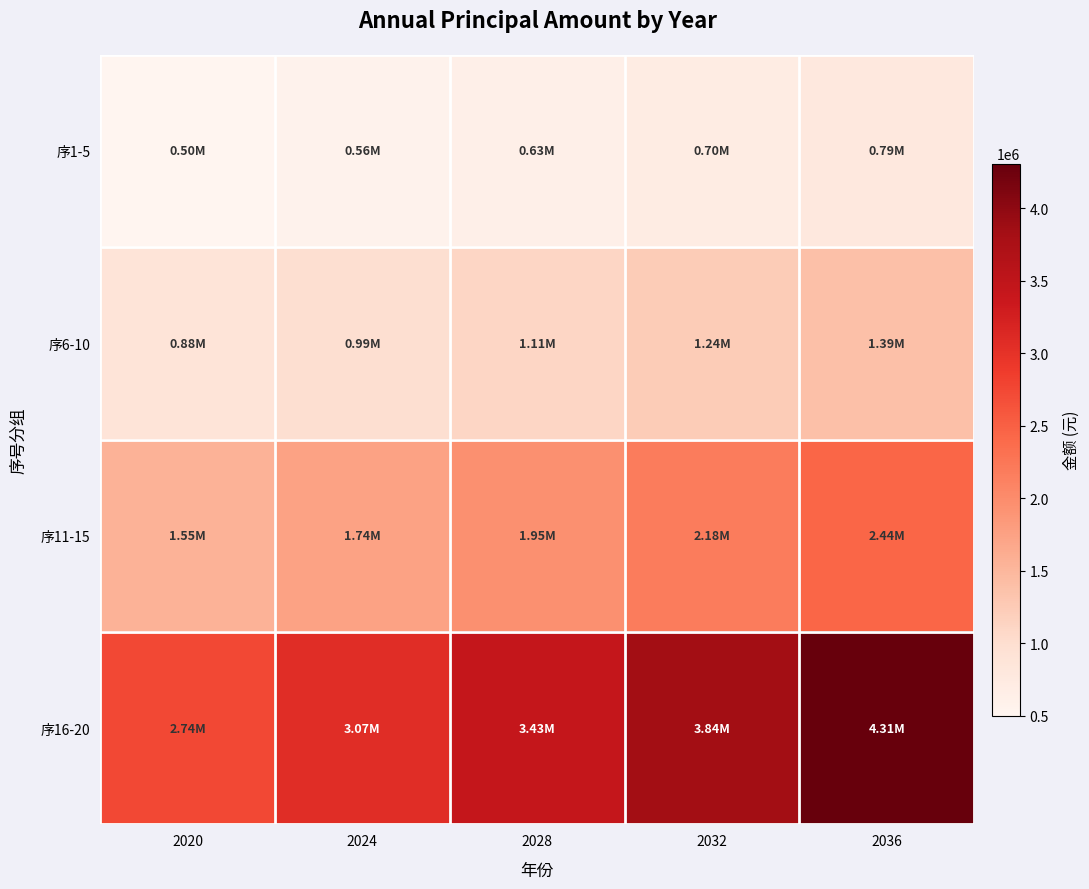

How many categories are shown in the chart?

5